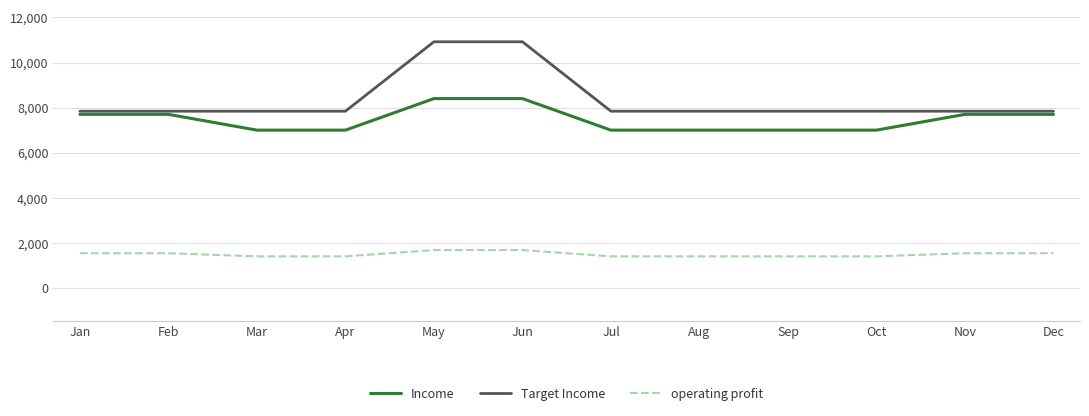

What are all the series names shown in the legend?

Income, Target Income, operating profit